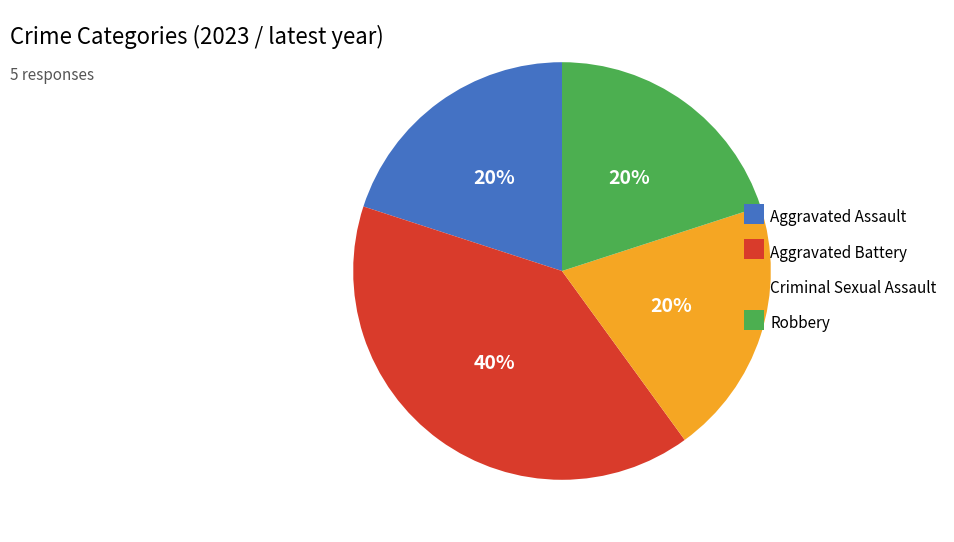

To the nearest percent, what is the difference between the largest and smallest slice percentages?

20%